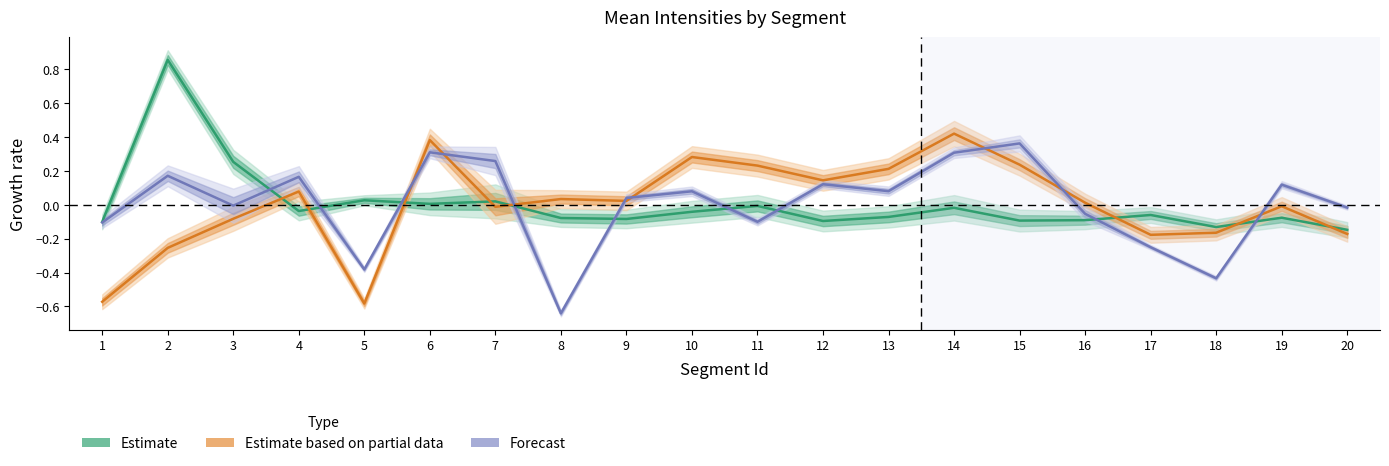

At which label is Estimate closest to 0?

6